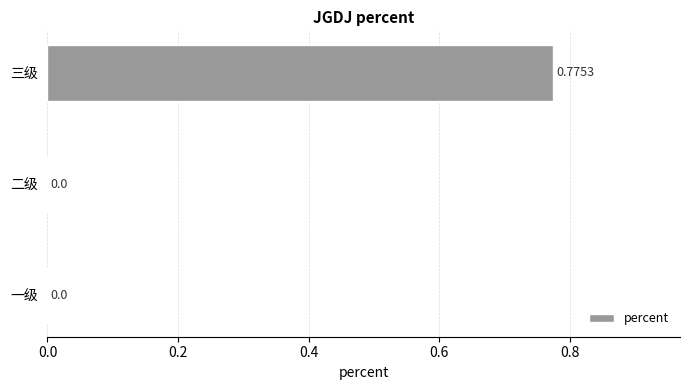

Count the values in the range 0 to 1.

3